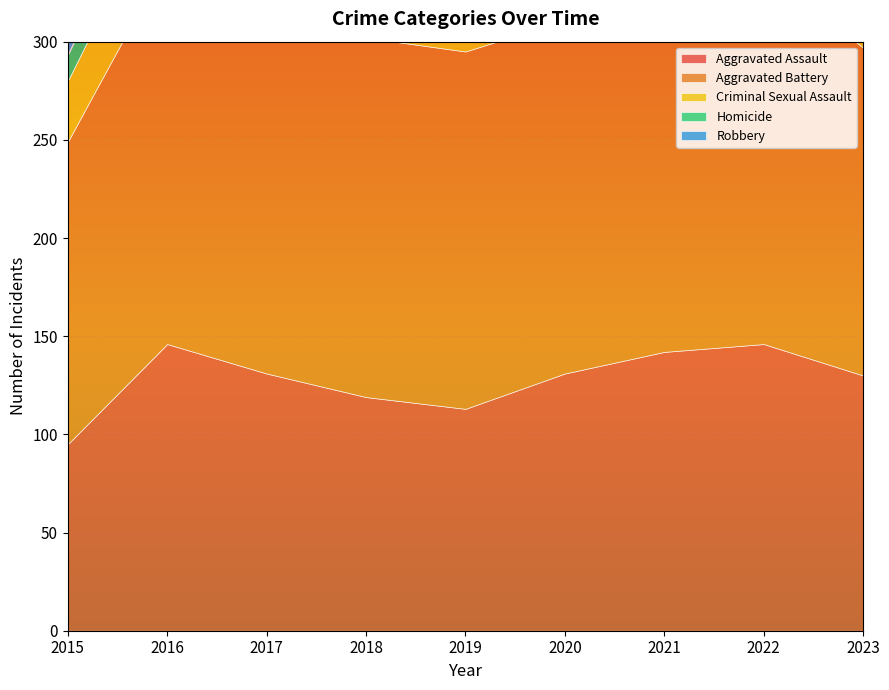

What is the sum of all Homicide values?

132